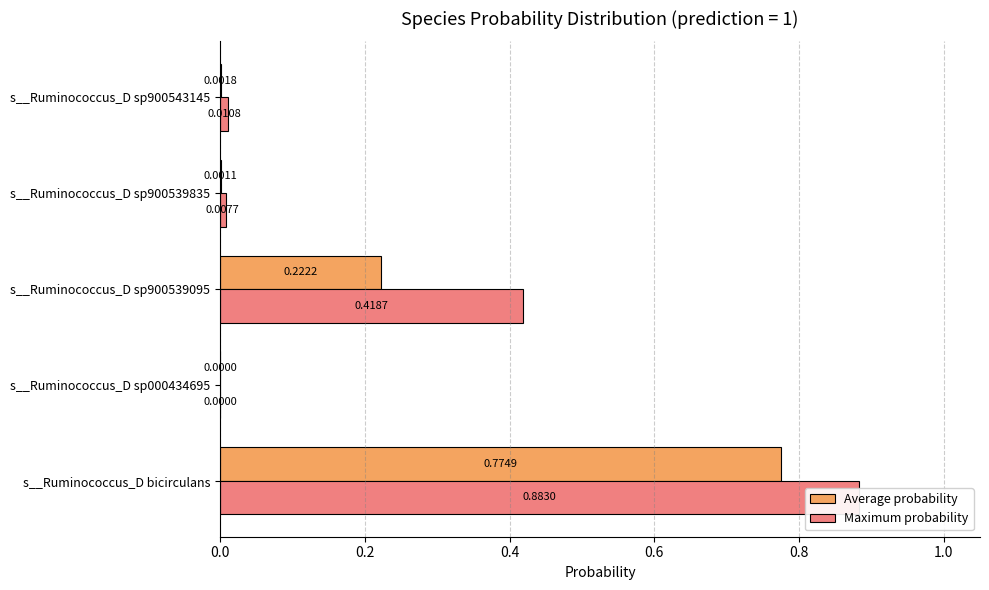

At s__Ruminococcus_D sp900539095, list the series in order from largest to smallest.

Maximum probability, Average probability